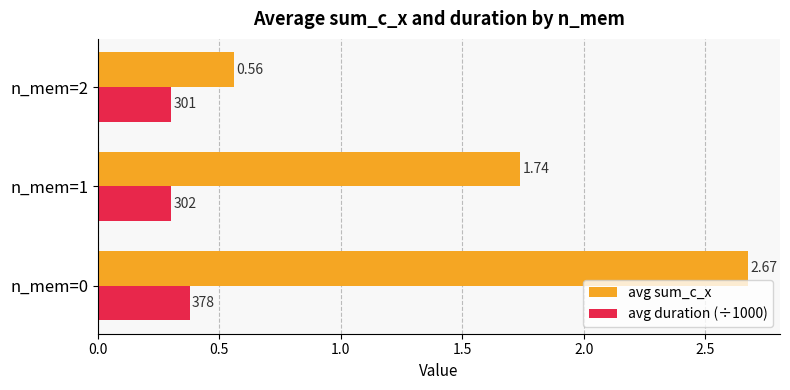

Which series has the widest spread of values?

avg sum_c_x